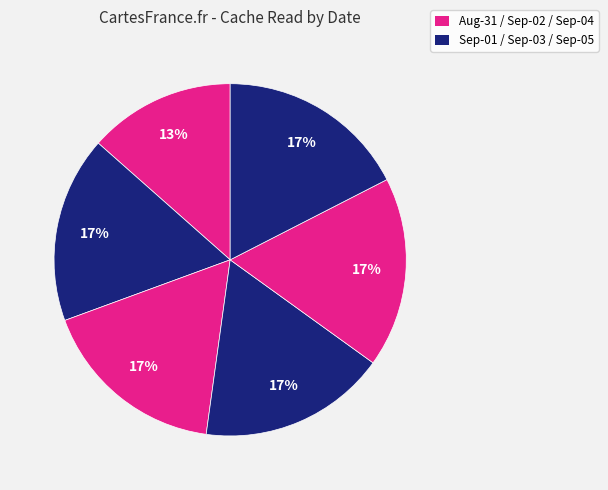

How many segments does this pie chart have?

6